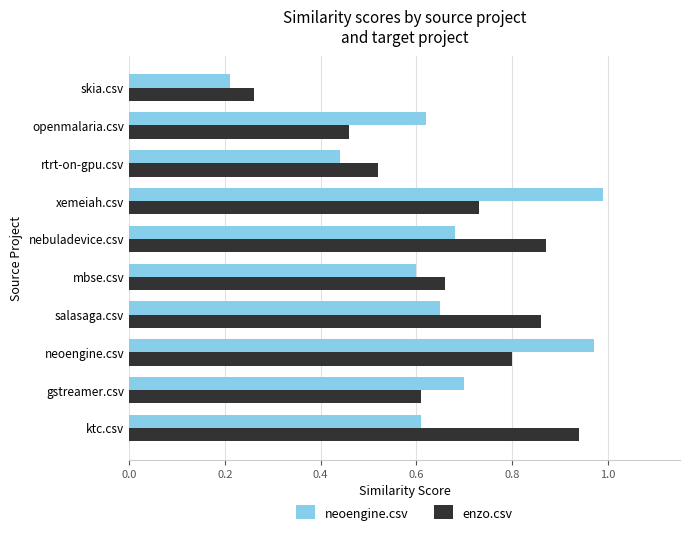

Rank the series by their maximum value, from highest to lowest.

neoengine.csv, enzo.csv